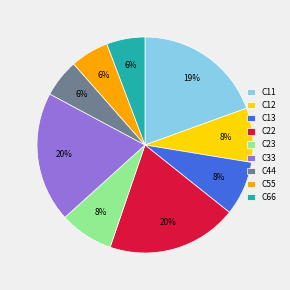

True or false: C66 accounts for 15% of the total.

False